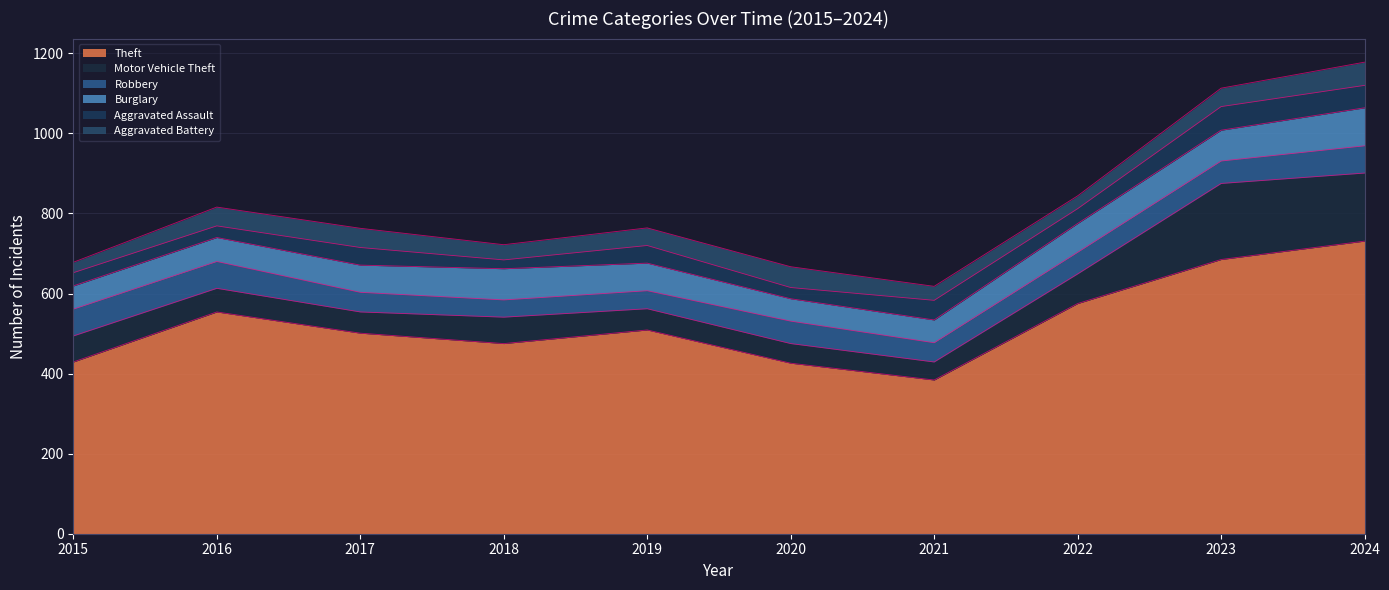

Reading left to right, what are all the values shown in this chart?

Theft: 2015=429	2016=554	2017=501	2018=475	2019=509	2020=426	2021=384	2022=575	2023=685	2024=731
Motor Vehicle Theft: 2015=65	2016=59	2017=53	2018=66	2019=53	2020=49	2021=45	2022=74	2023=190	2024=170
Robbery: 2015=67	2016=67	2017=49	2018=43	2019=45	2020=56	2021=48	2022=54	2023=56	2024=68
Burglary: 2015=58	2016=60	2017=68	2018=78	2019=69	2020=56	2021=57	2022=72	2023=77	2024=95
Aggravated Assault: 2015=33	2016=29	2017=44	2018=22	2019=44	2020=28	2021=49	2022=37	2023=59	2024=56
Aggravated Battery: 2015=26	2016=47	2017=48	2018=38	2019=44	2020=52	2021=35	2022=32	2023=46	2024=58